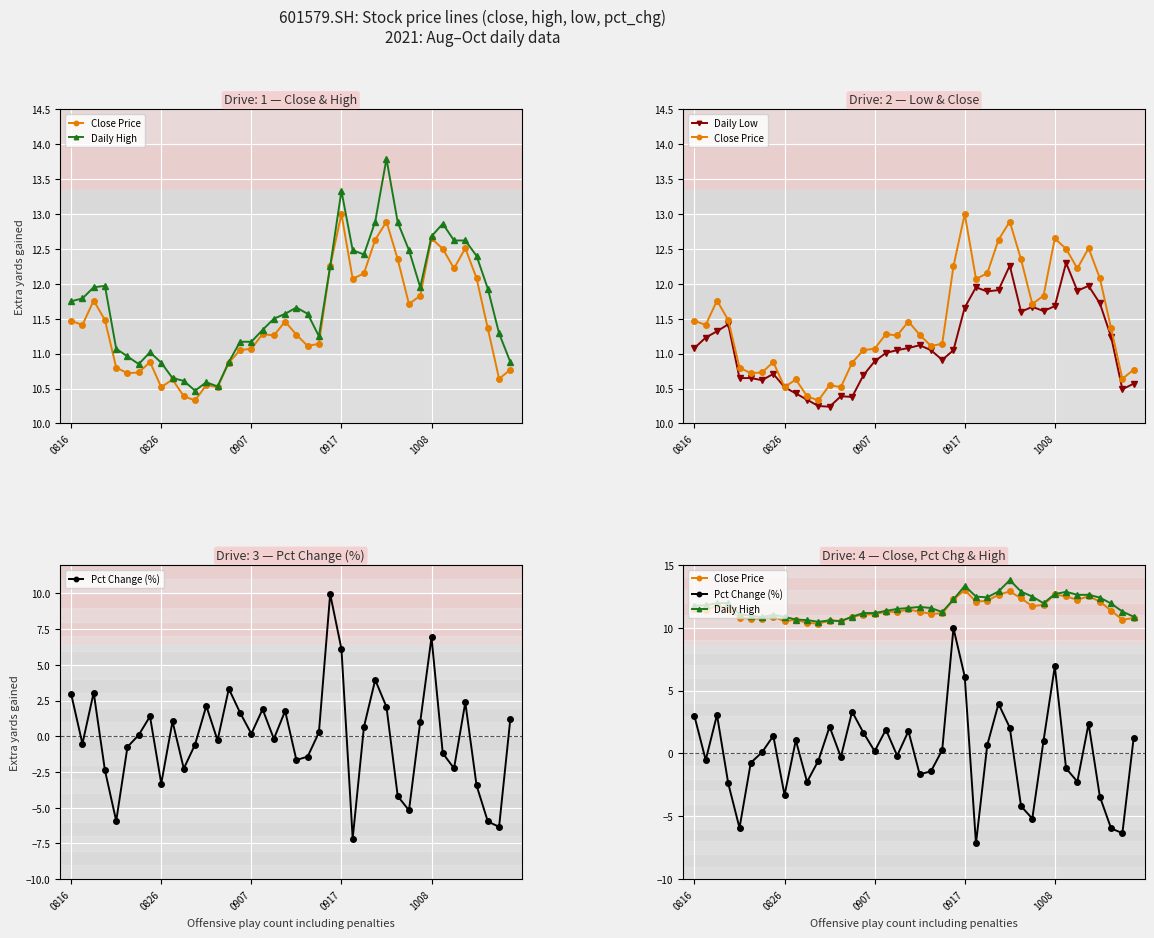

Which category has the highest value in the Daily High series?

28